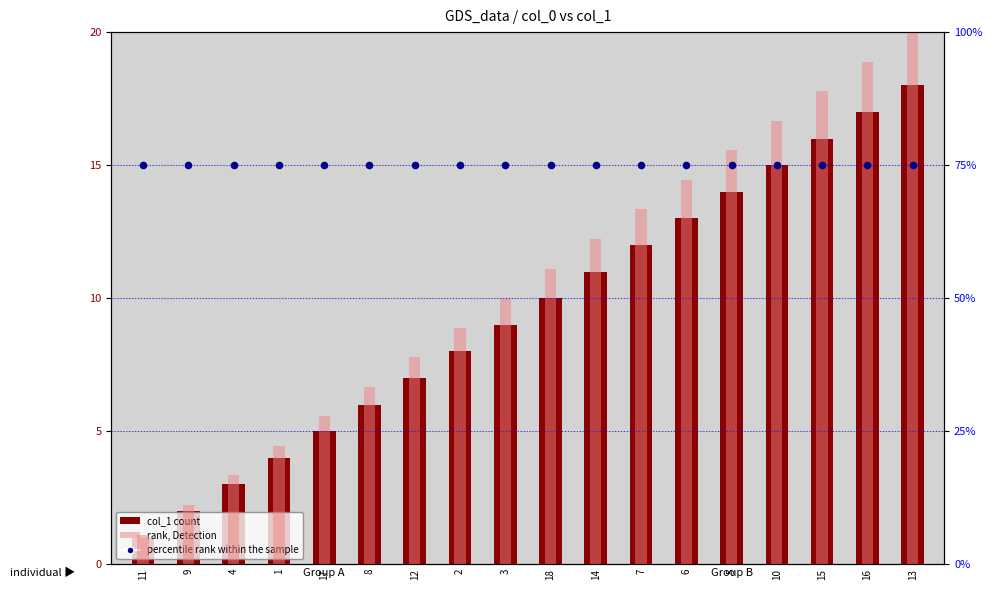

Is the value of col_1 (count) at 13 greater than the value of percentile rank within the sample at 18?

No